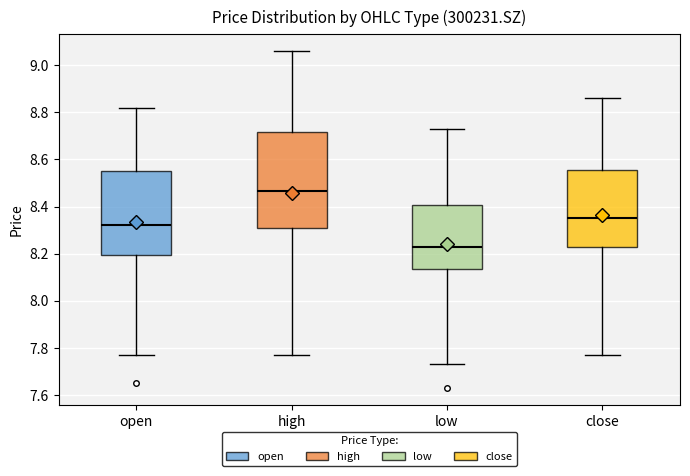

Comparing the boxes themselves (not the whiskers), which one is the tallest?

high